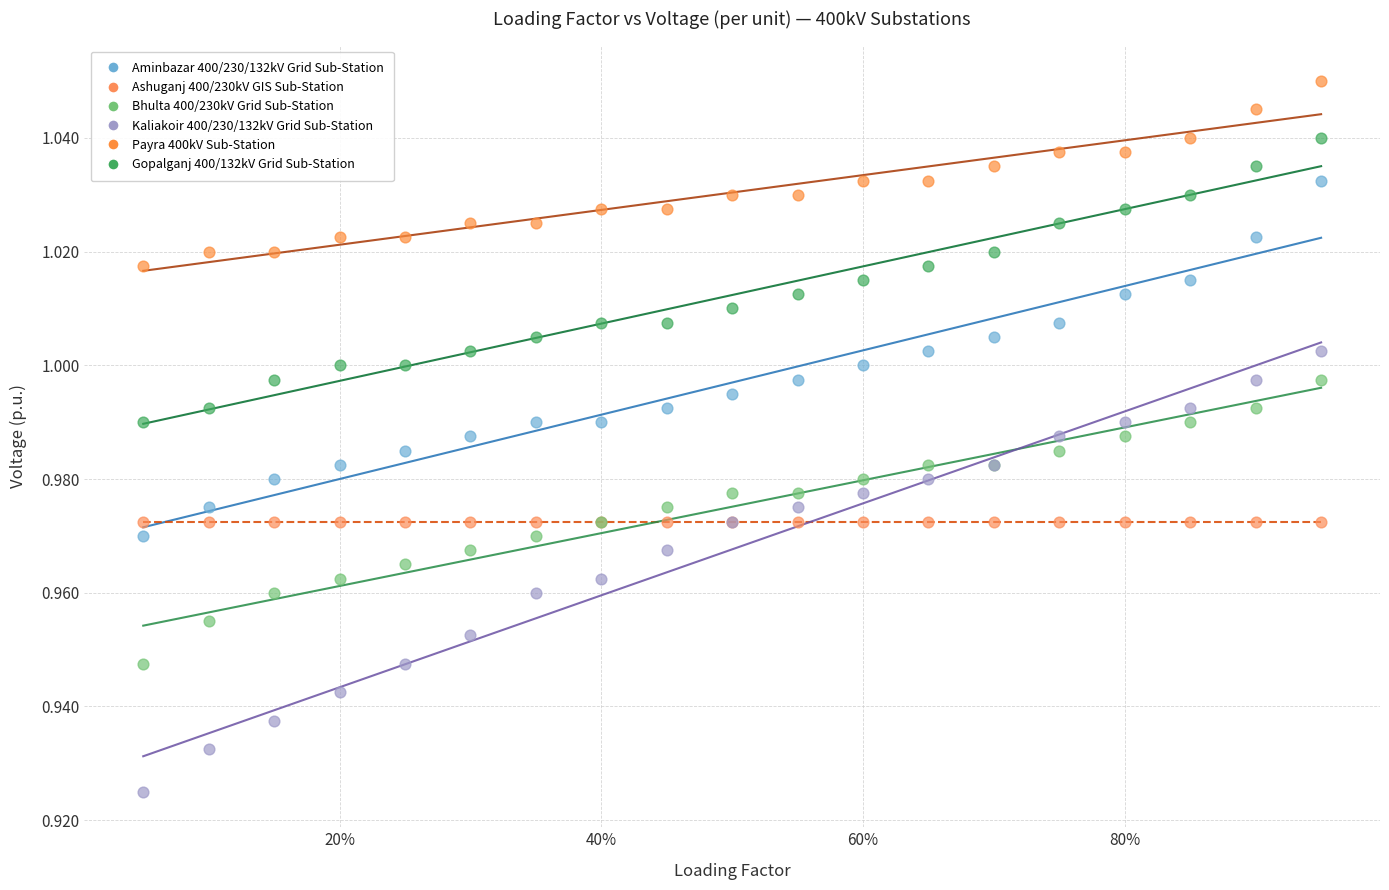

Which series reaches the minimum Y coordinate?

Kaliakoir 400/230/132kV Grid Sub-Station